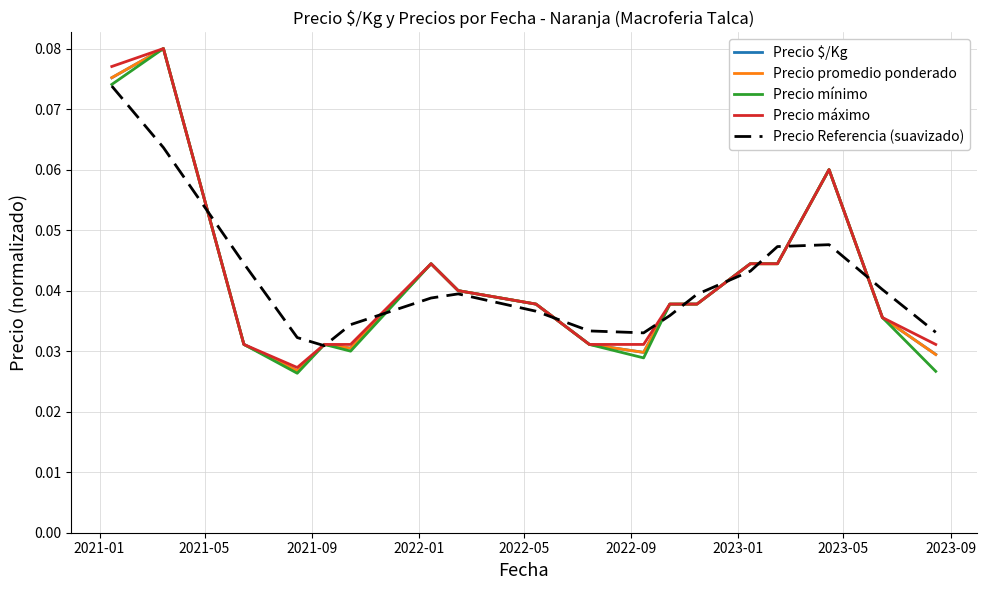

Which series has the widest spread of values?

Precio mínimo